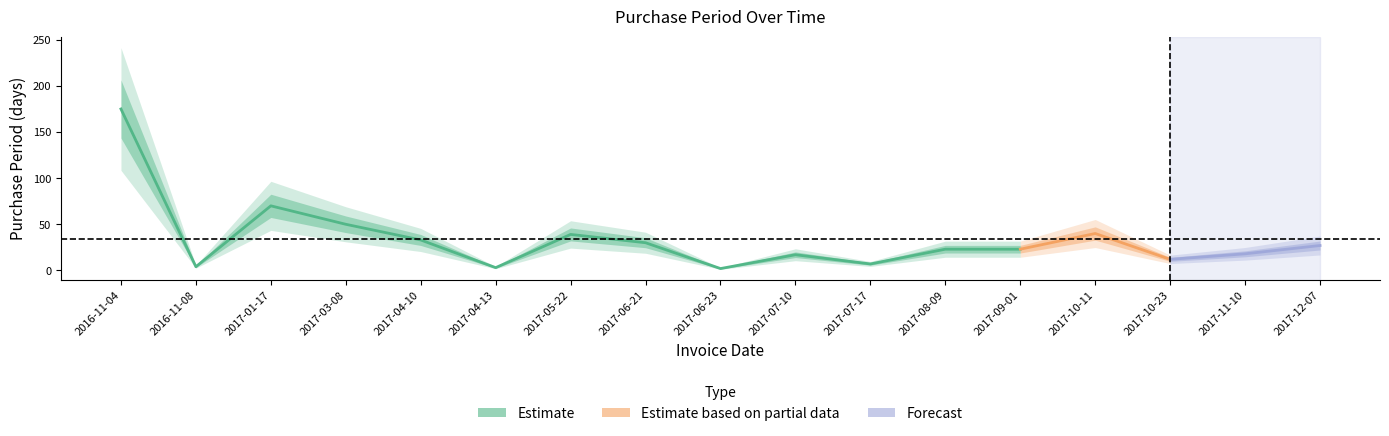

What is the maximum value shown in the chart?

175